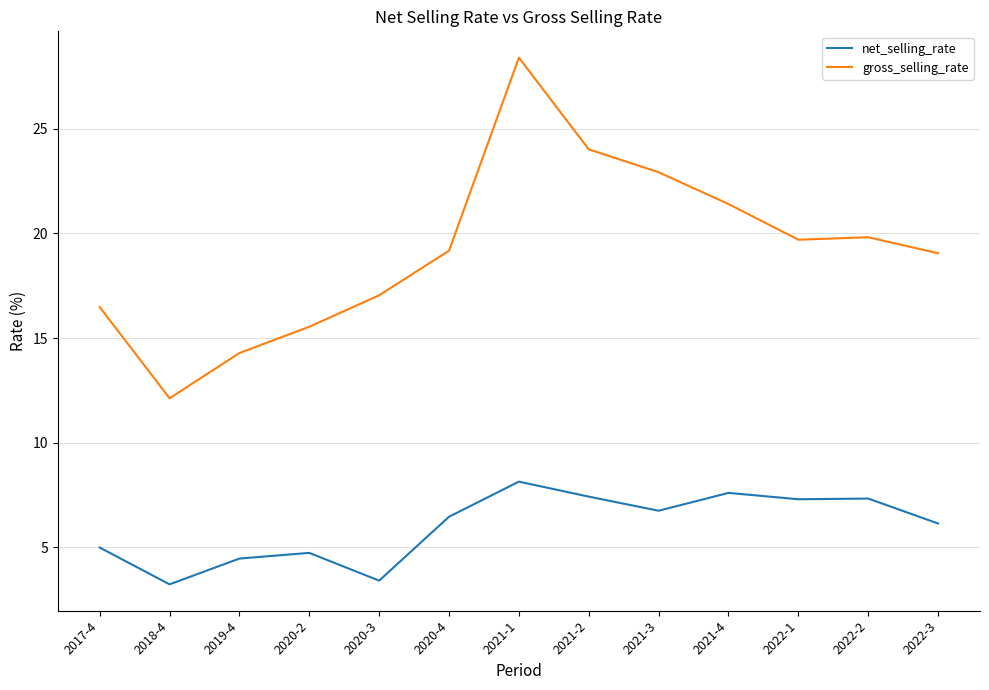

What is the total value across all series at 2017-4?

21.5